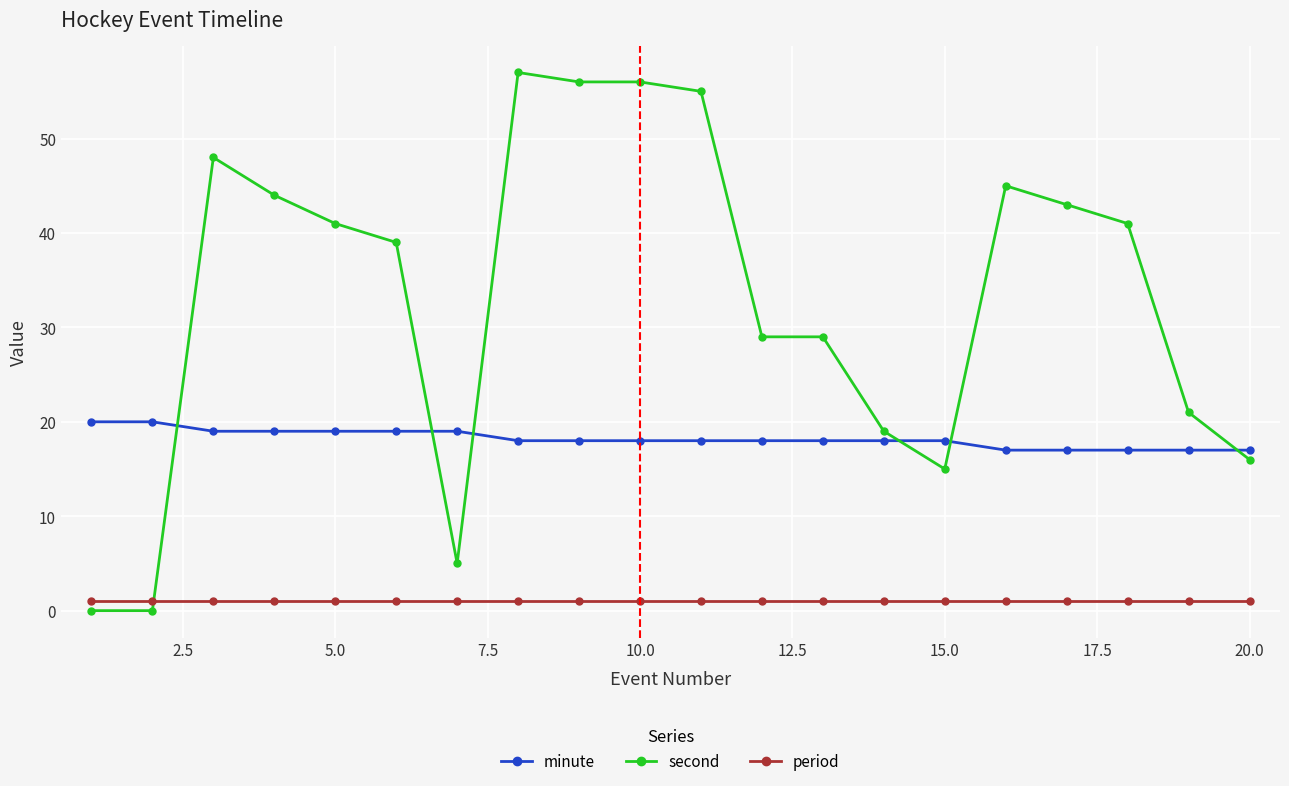

Count the minute values in the range 18 to 19.

13